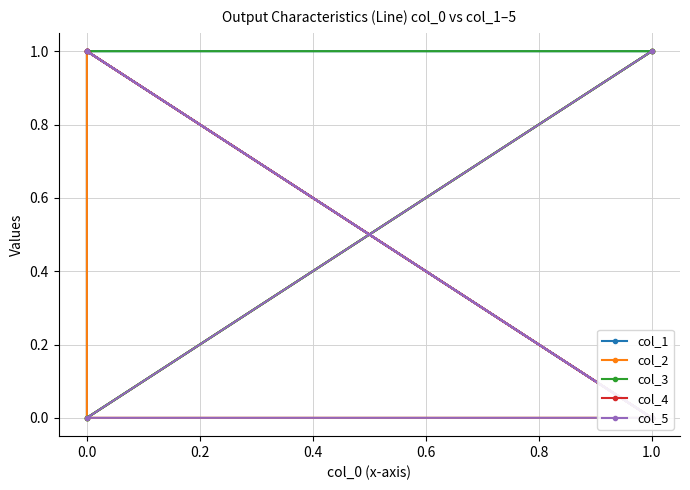

Count the col_3 values in the range 0 to 1.

6